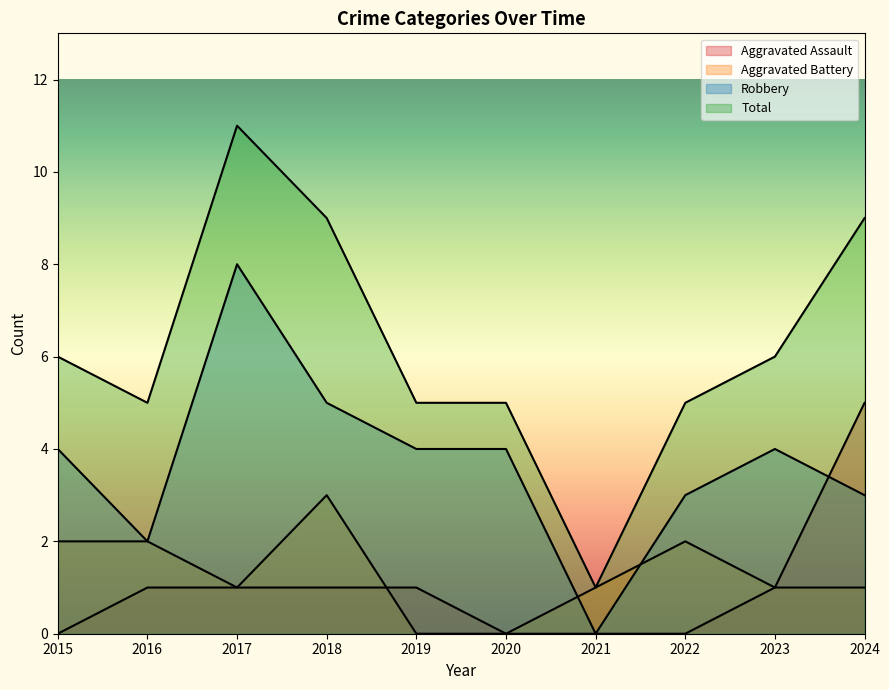

How many lines are shown in the chart?

4